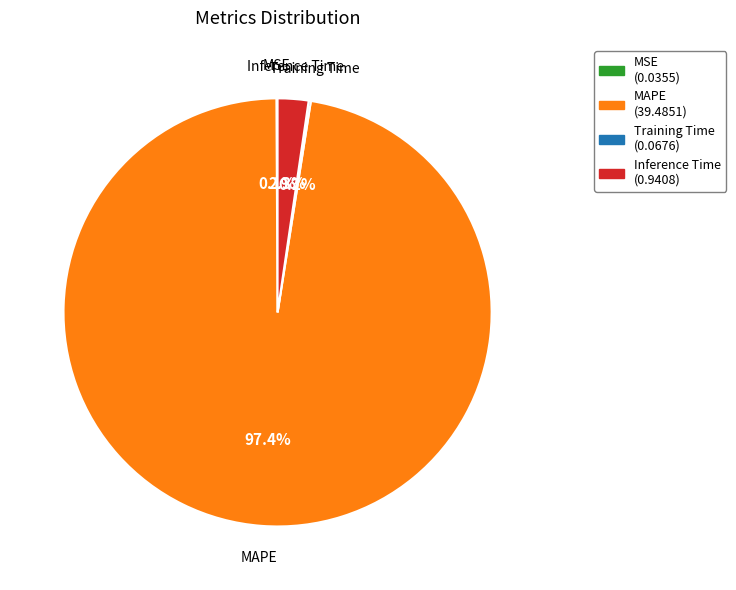

Which category has the biggest portion of the pie?

MAPE